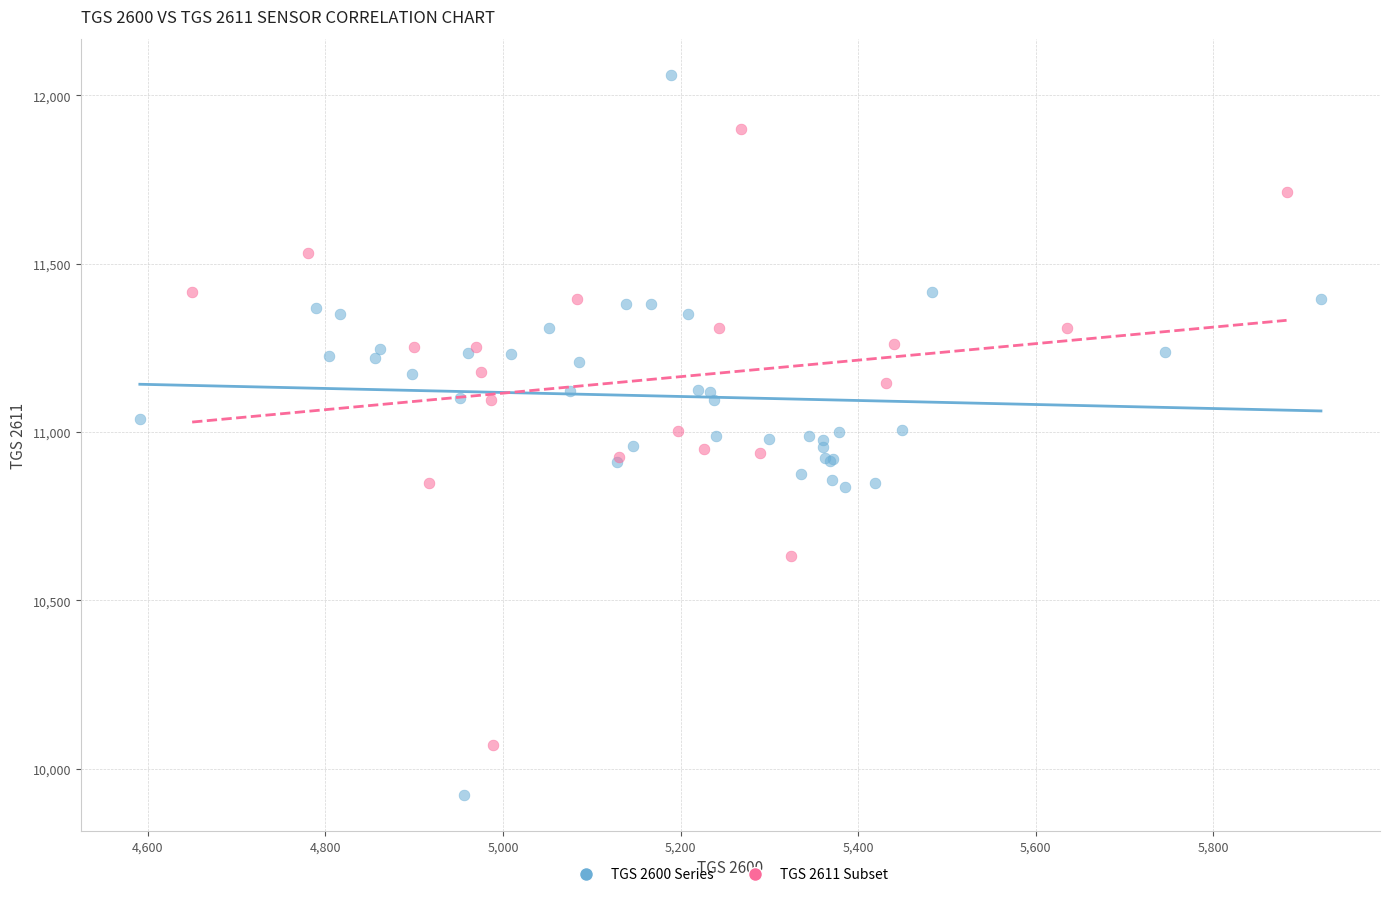

Which series has the largest Y range (max minus min)?

TGS 2600 Series